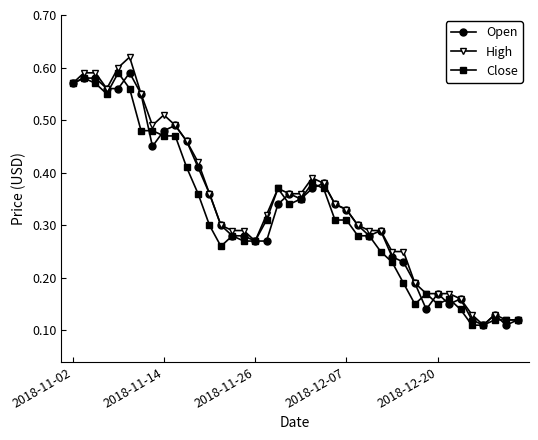

What is the sum of all High values?

13.7